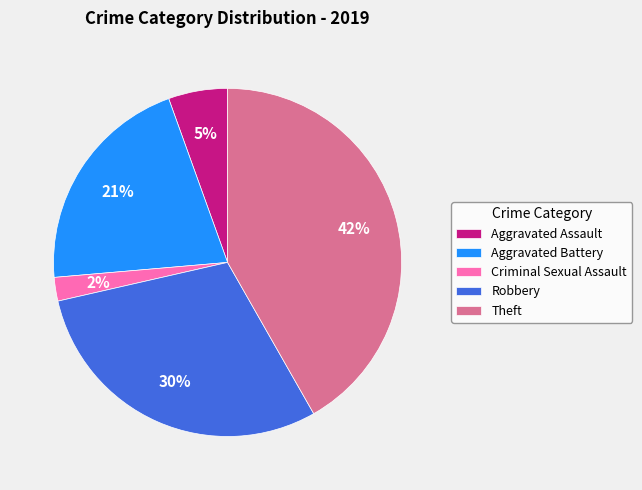

Which category has the smallest portion of the pie?

Criminal Sexual Assault